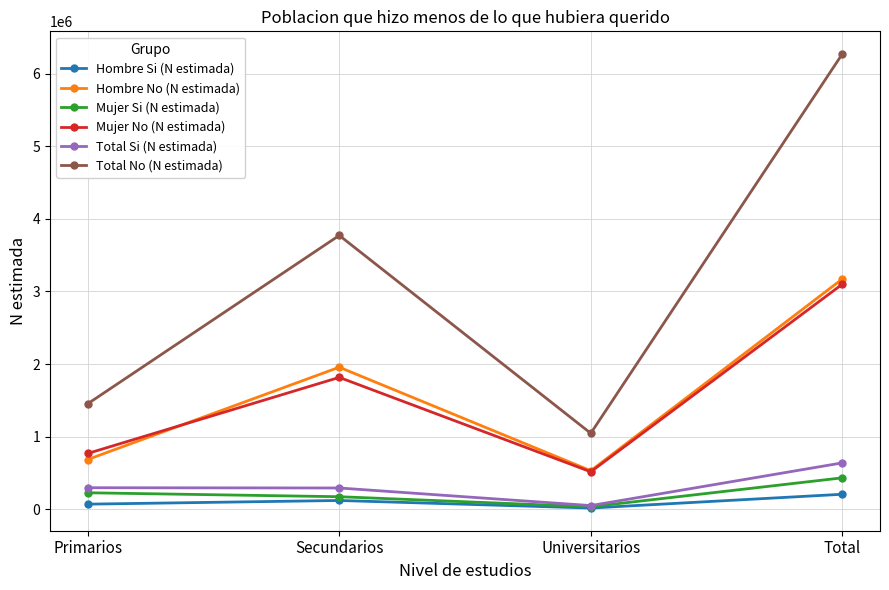

At which label does Mujer No (N estimada) reach its peak?

Total